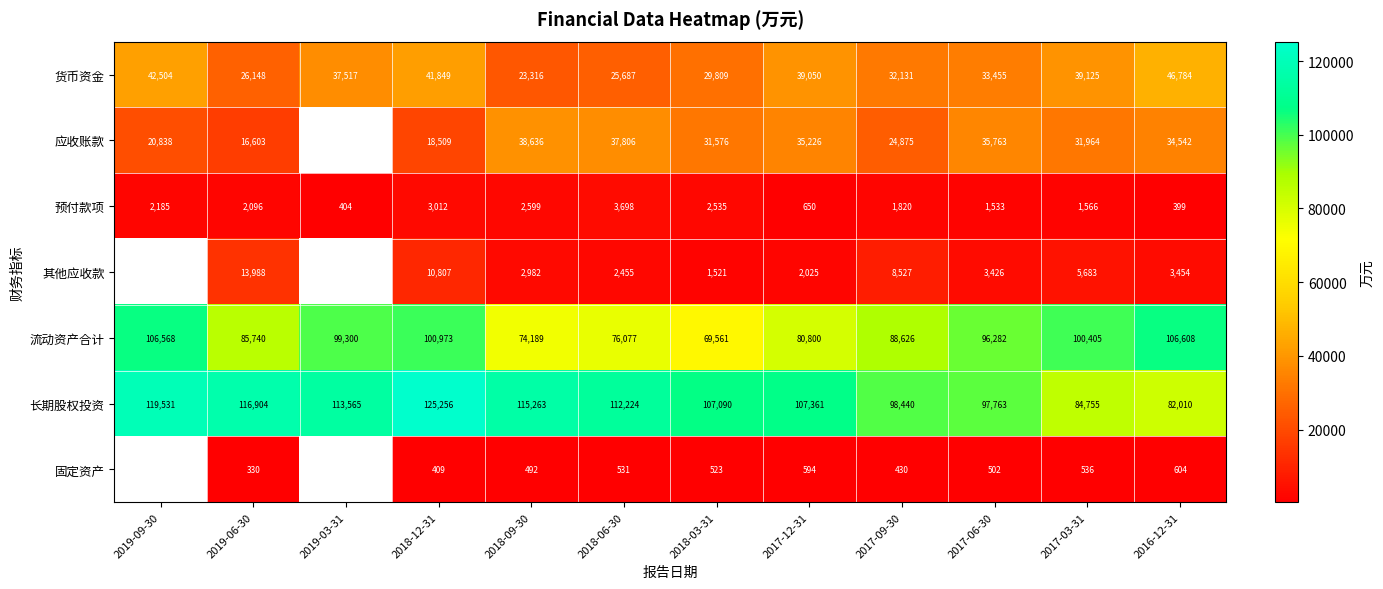

What is the maximum value shown in the chart?

125256.0